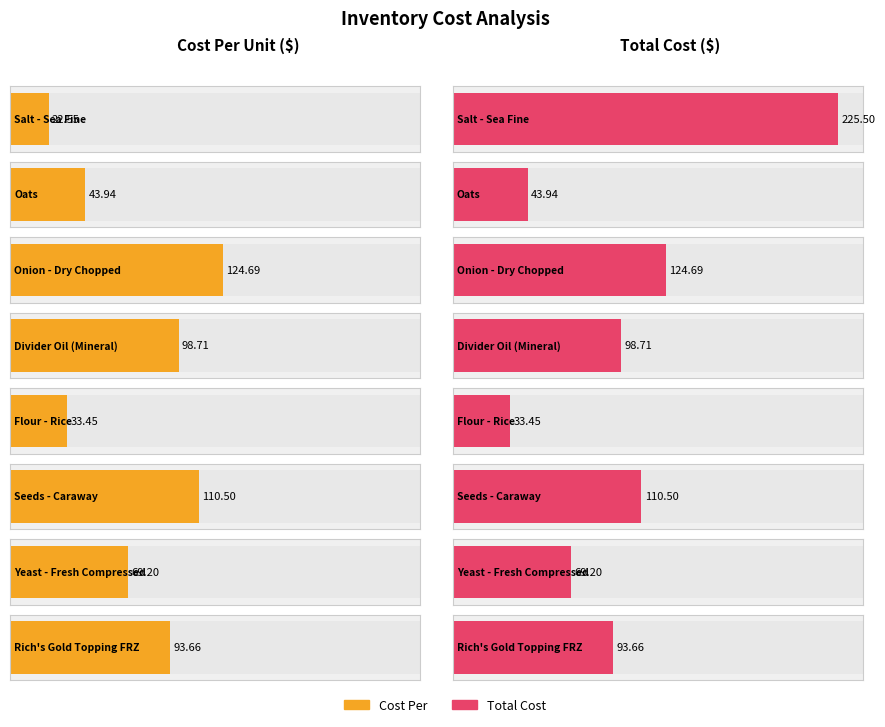

List the series in order of their overall mean, highest first.

Total Cost, Cost Per